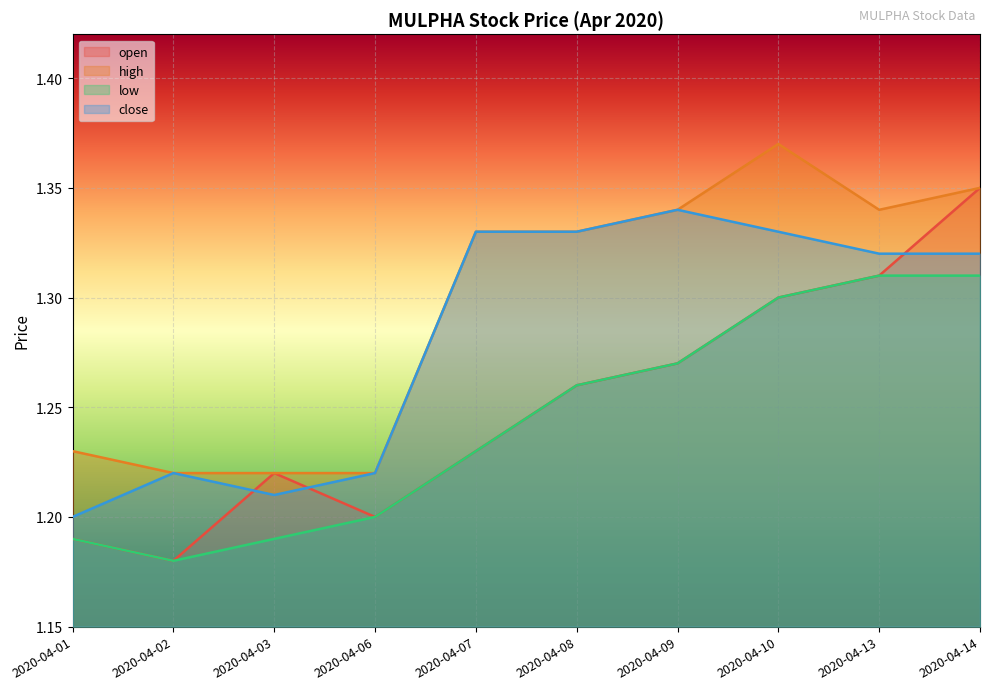

True or false: low and high intersect in this chart.

False